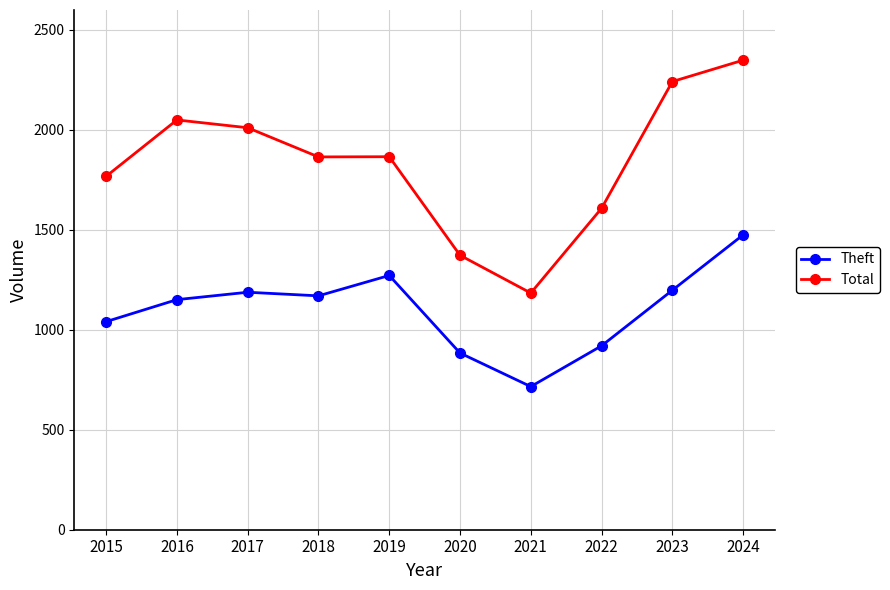

True or false: Total and Theft intersect in this chart.

False